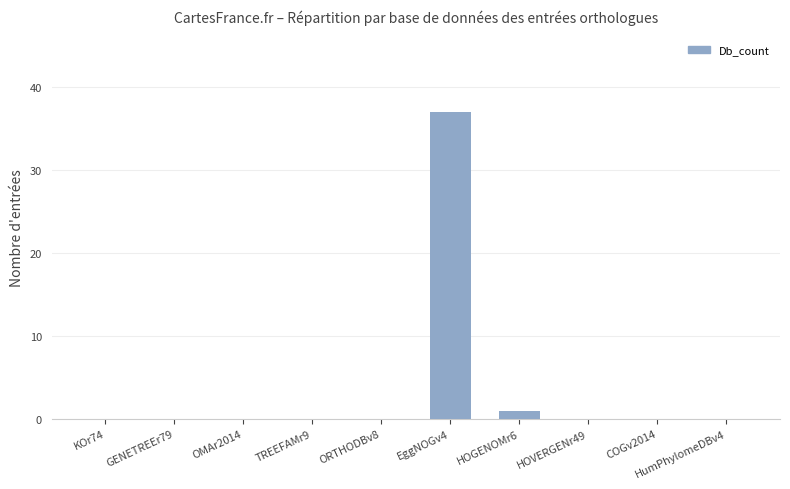

What is the change in value from KOr74 to HOGENOMr6?

+1